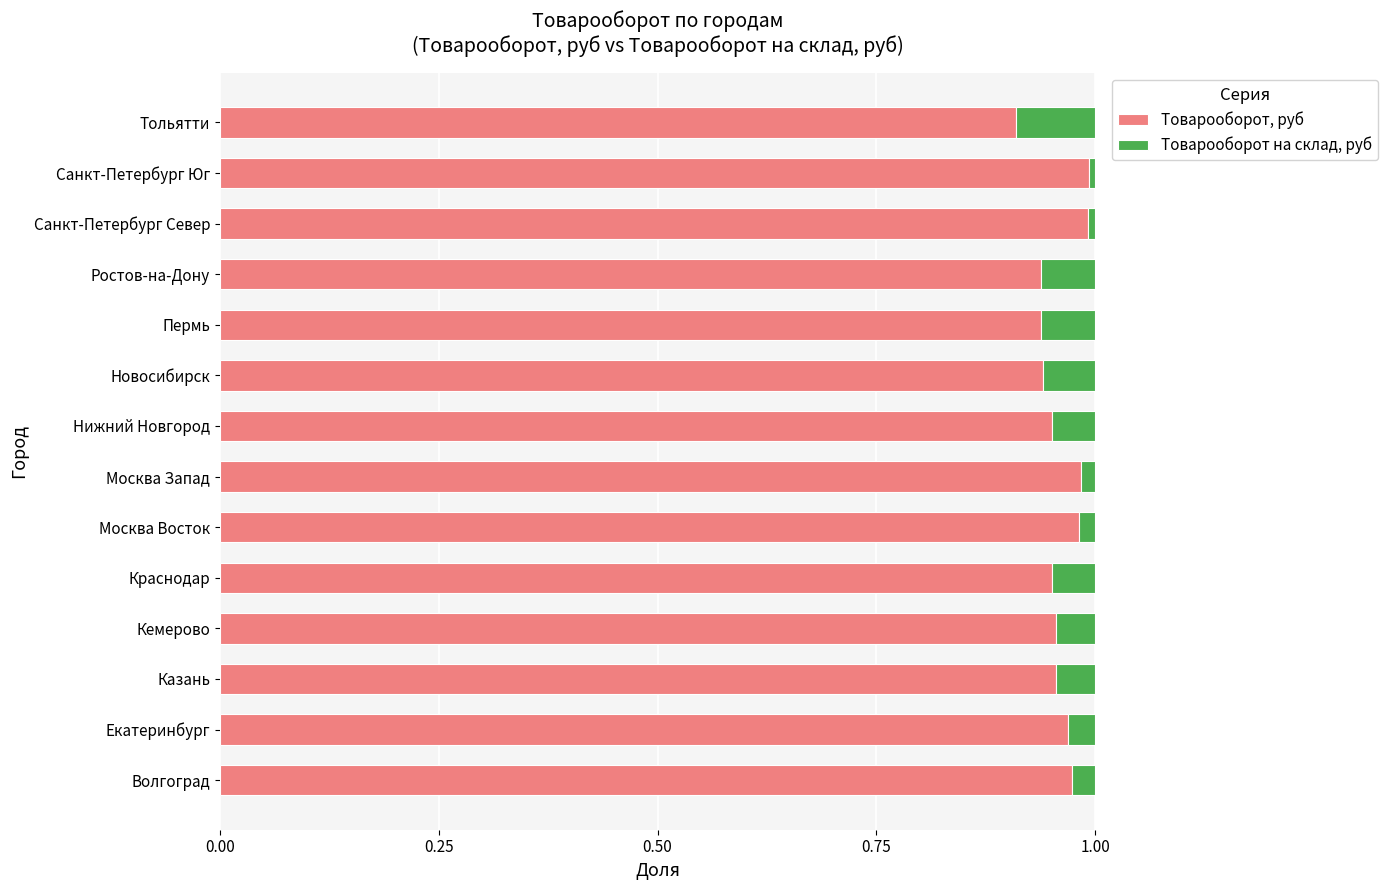

What is the sum of all Товарооборот, руб values?

13.4